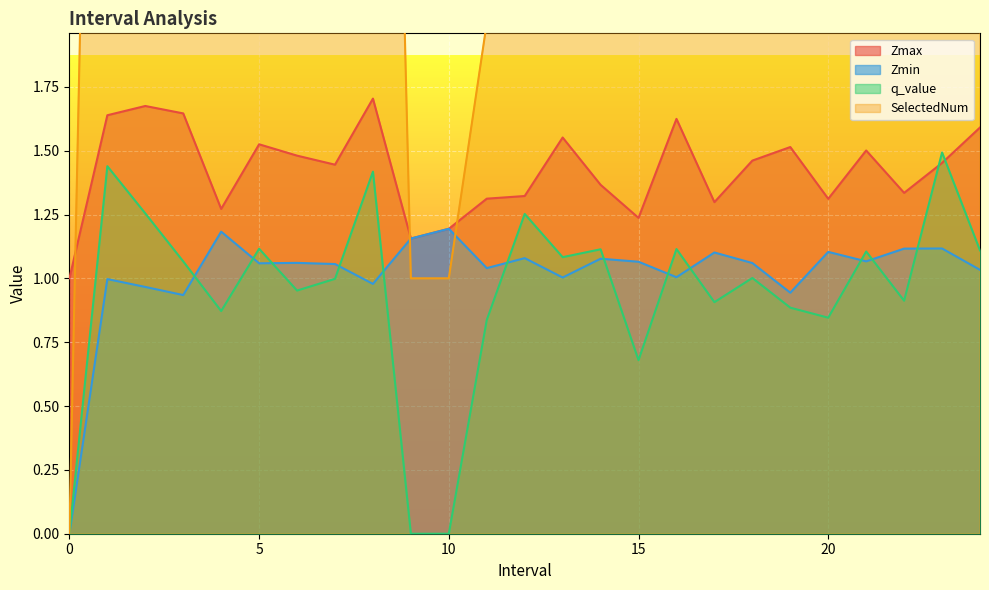

How many lines are shown in the chart?

4